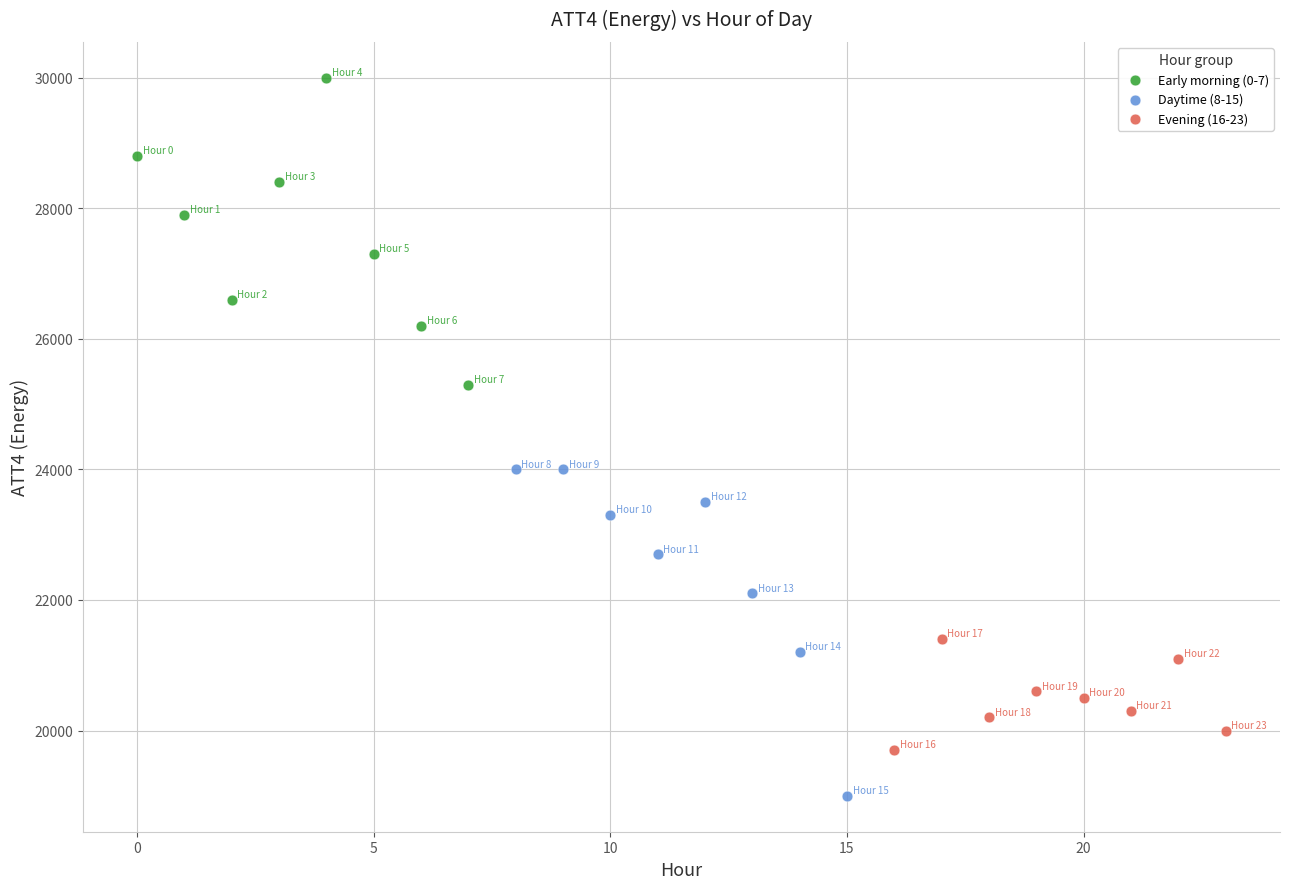

Which series reaches the minimum Y coordinate?

Daytime (8-15)